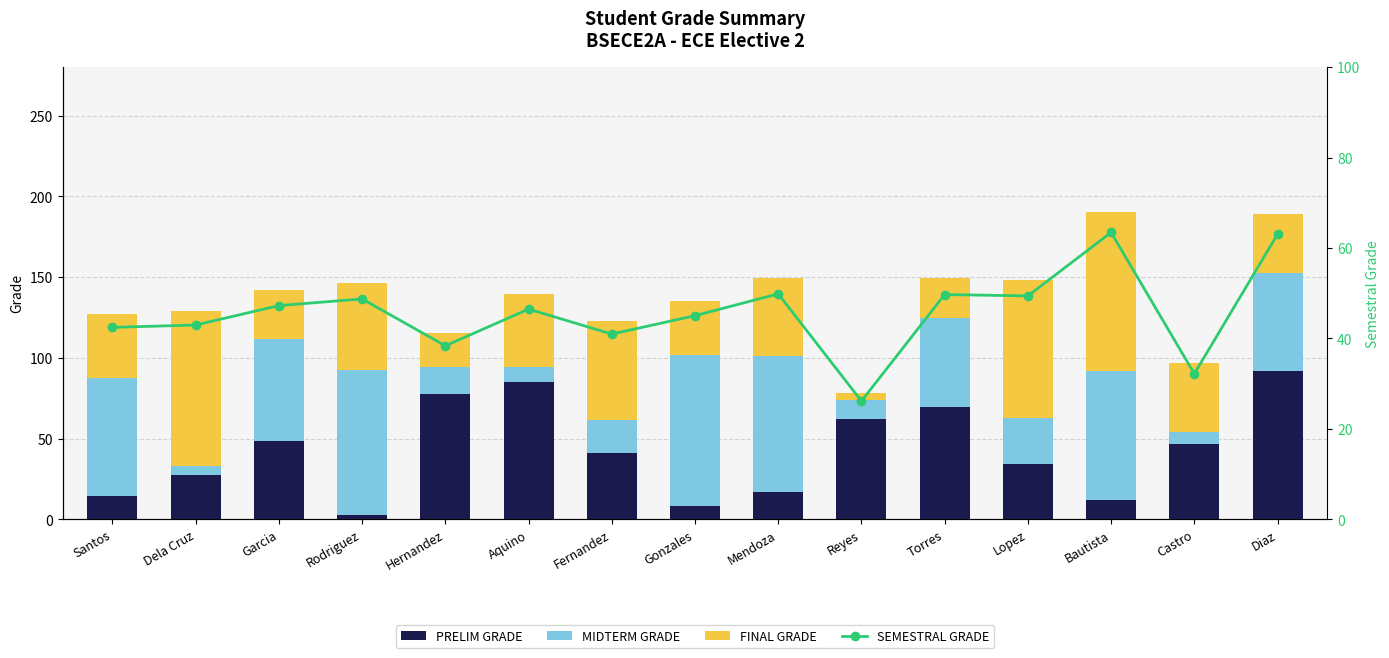

At which label does MIDTERM GRADE first exceed 55?

Santos